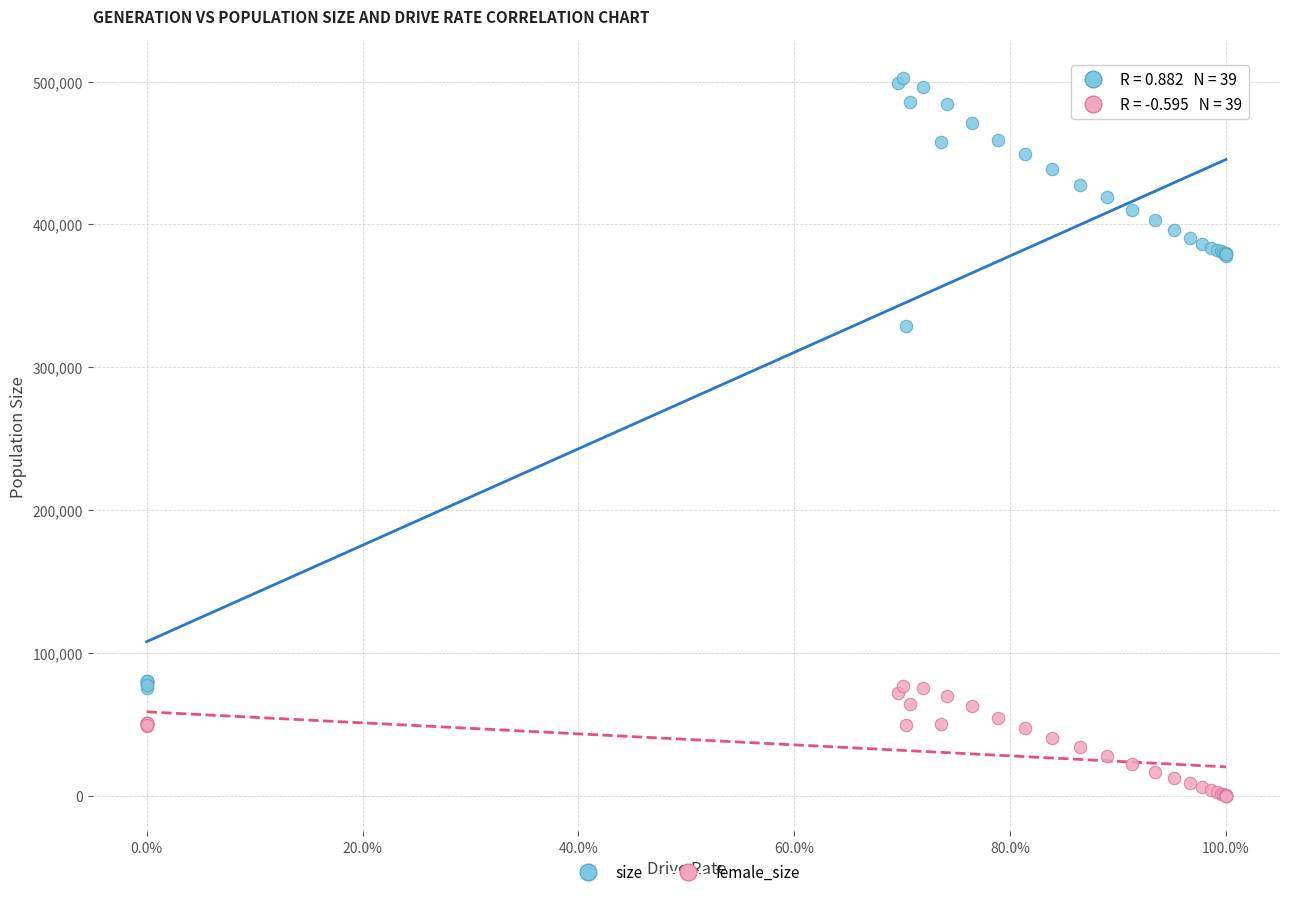

In the size series, what Y value is closest to 288999?

328984